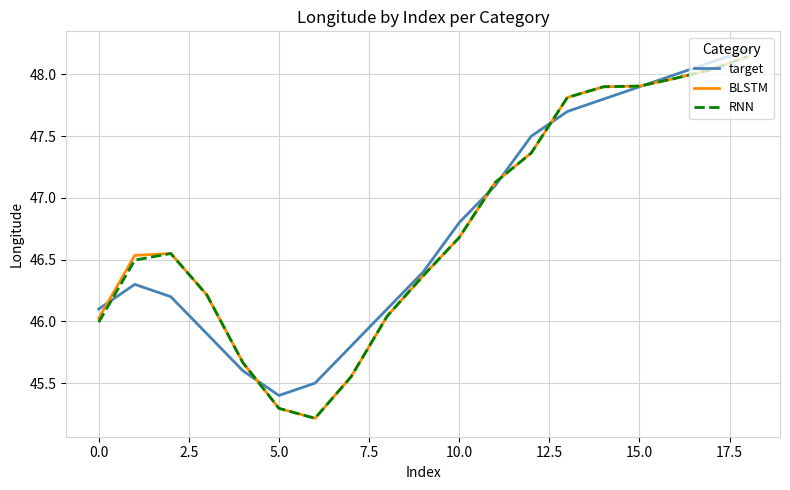

What is the minimum value for target?

45.4